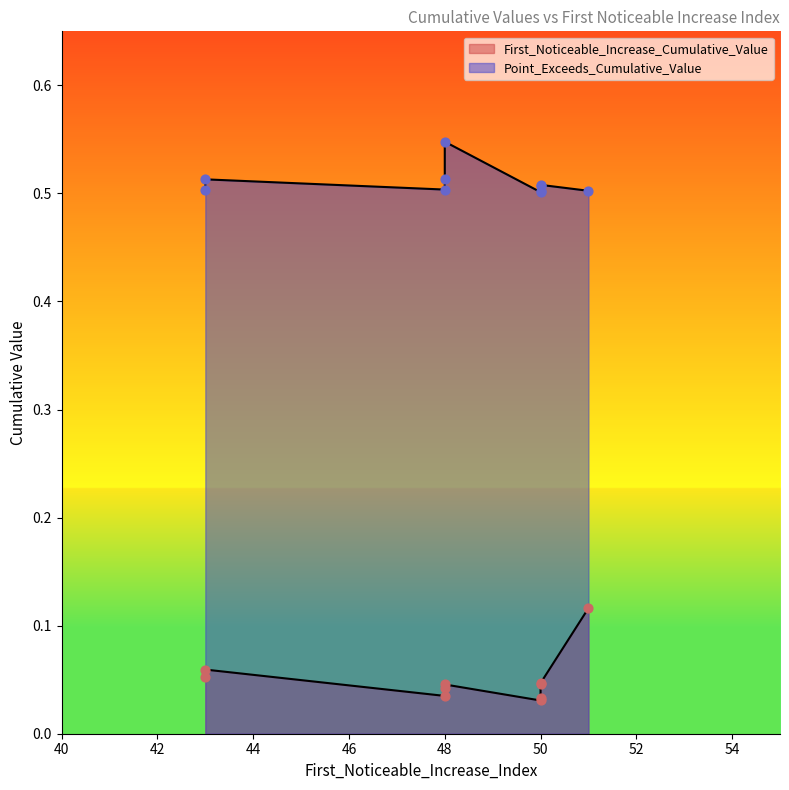

At which category is the sum across all series the highest?

51